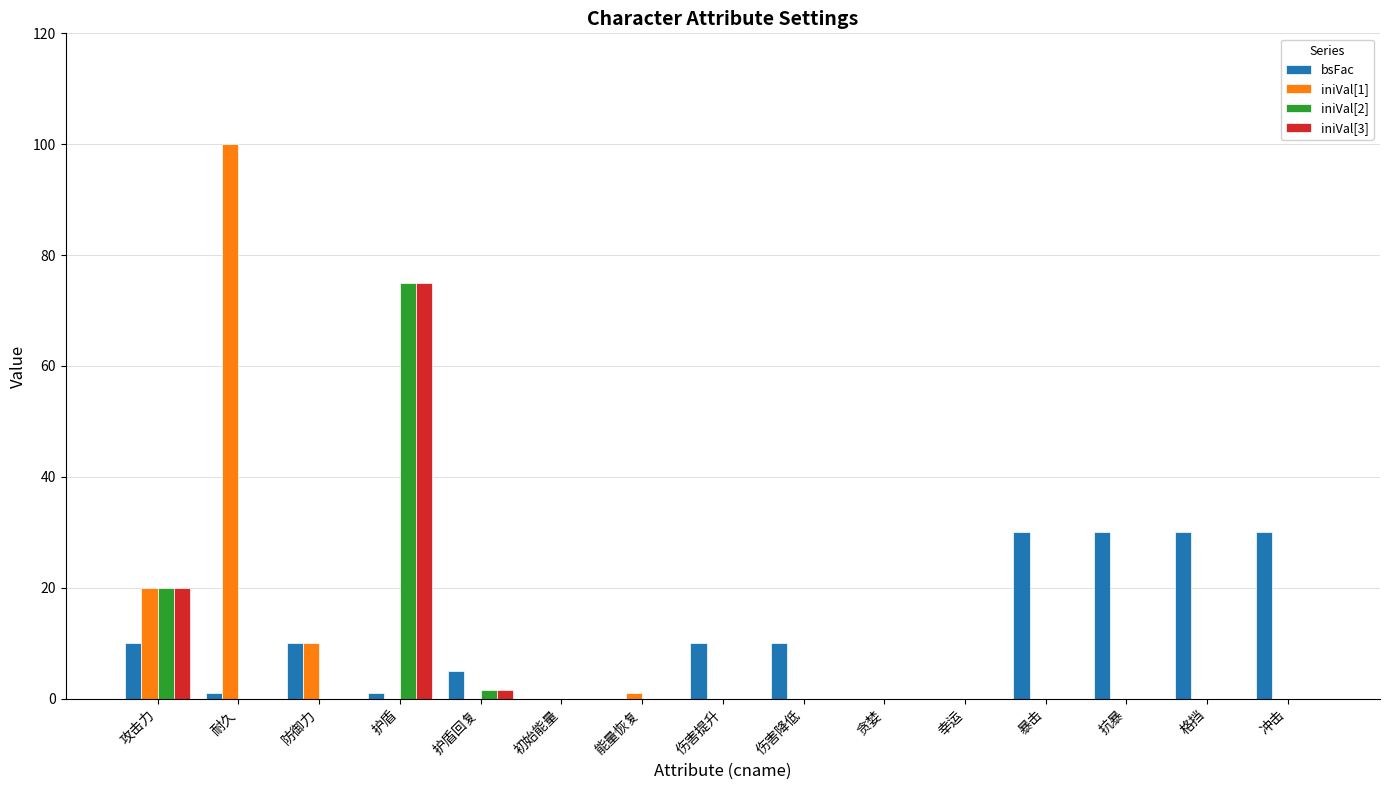

Which series has the widest spread of values?

iniVal[1]